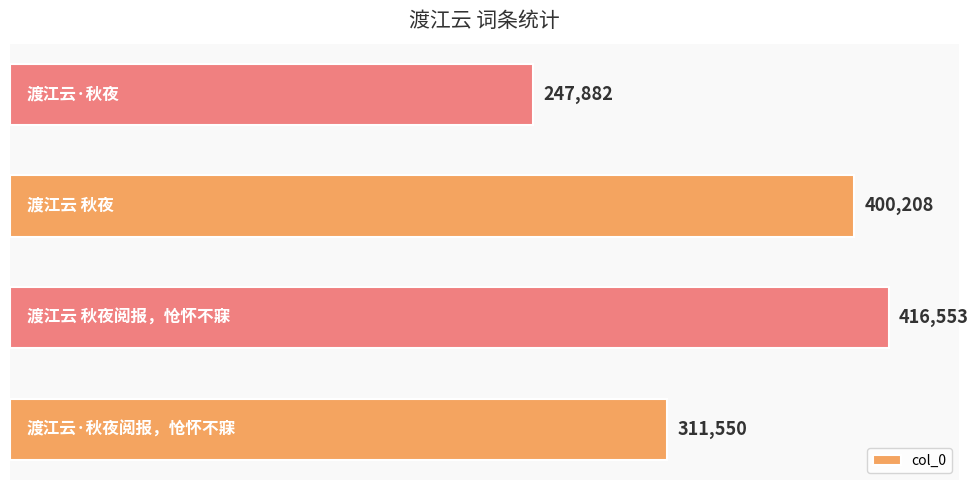

What is the sum of all values?

1376193